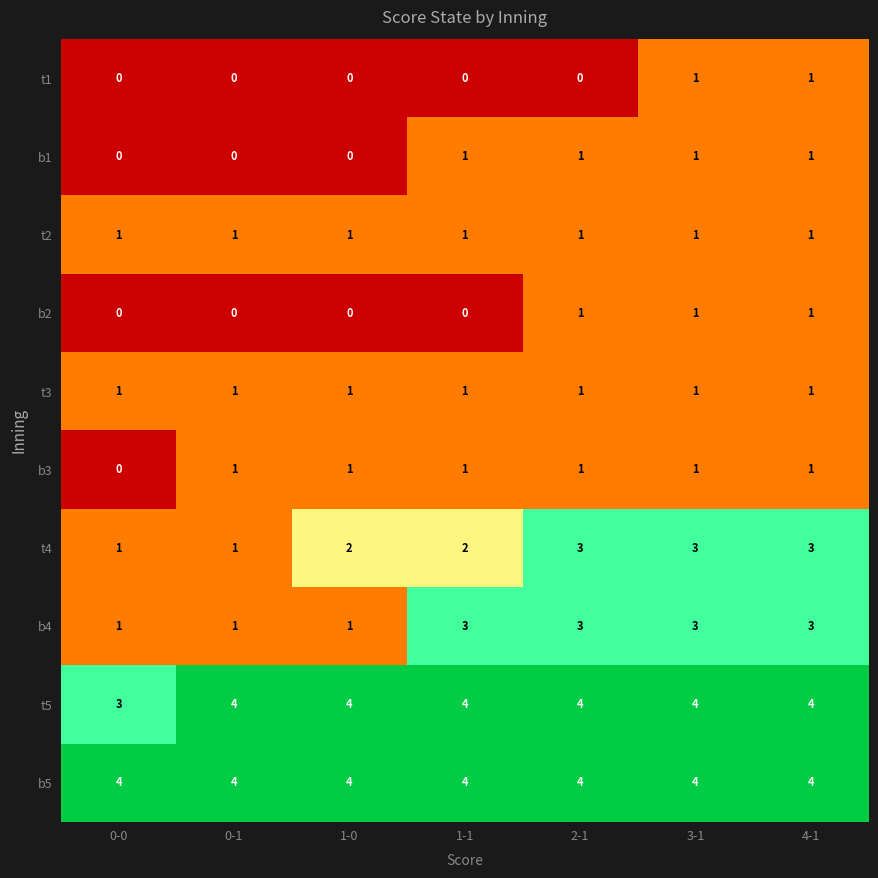

What is the total value across all series at 1-1?

17